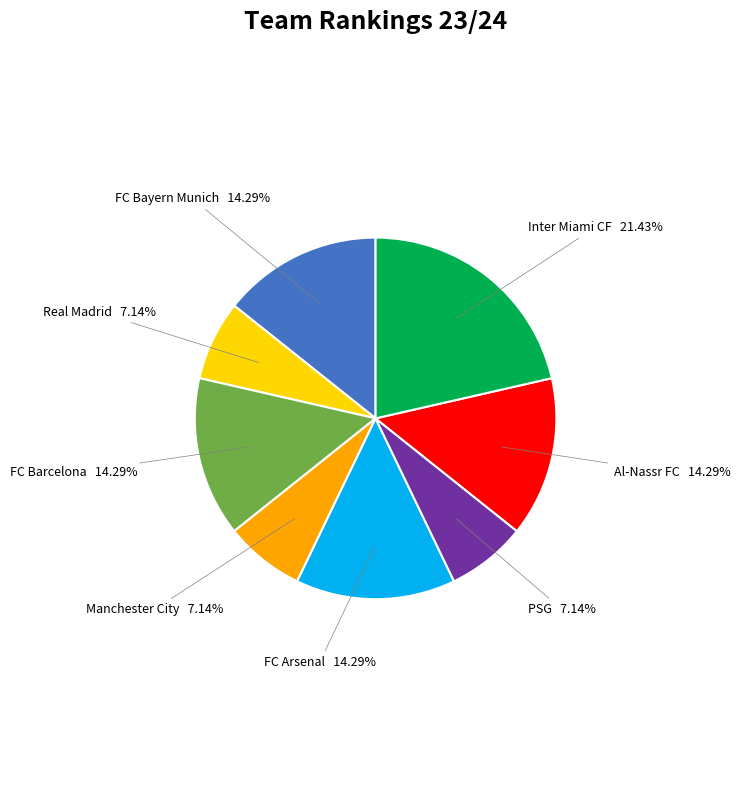

How many segments does this pie chart have?

8